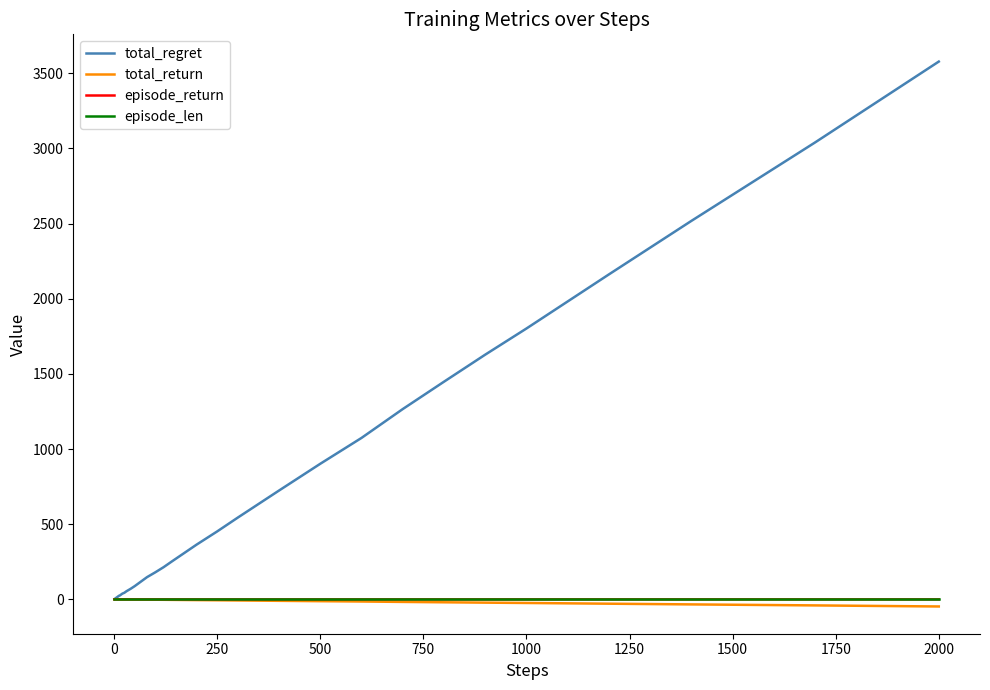

Which series has the widest spread of values?

total_regret